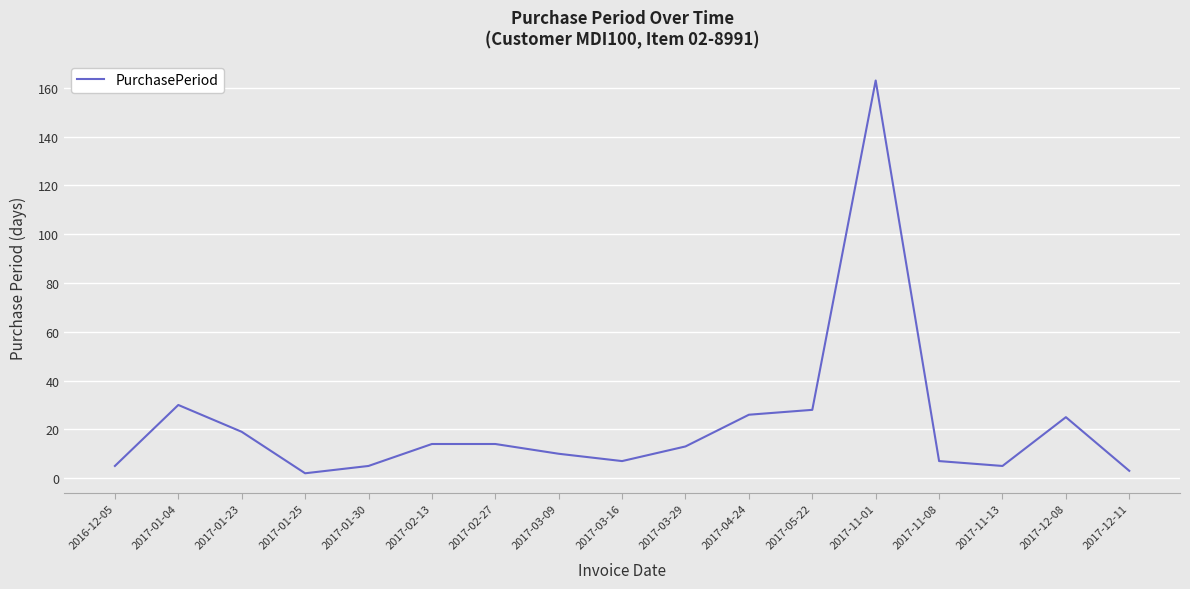

Which label corresponds to the largest value in the chart?

2017-11-01